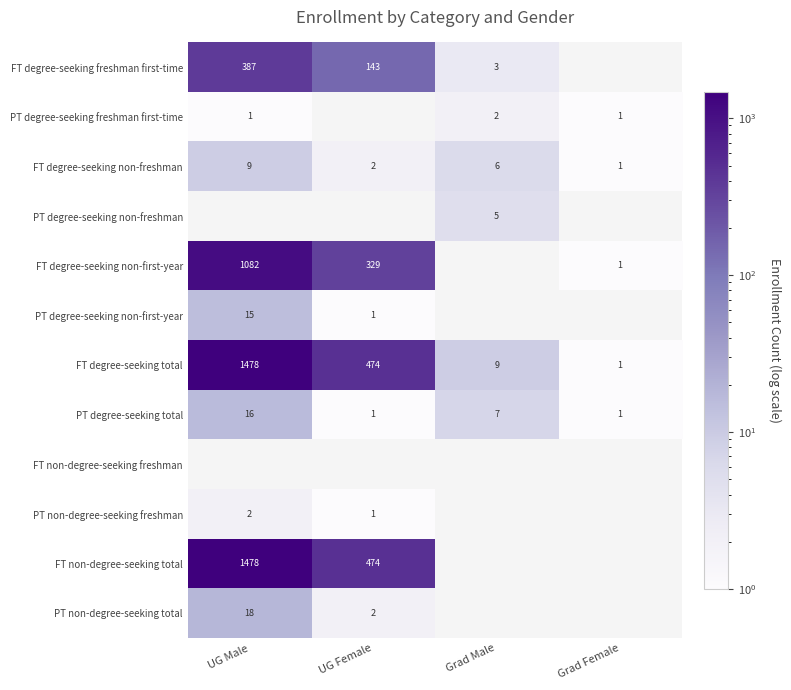

At how many categories does at least one series exceed 930?

1